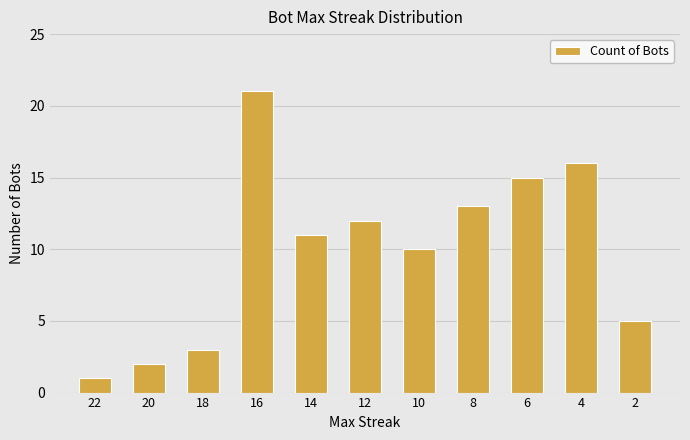

What is the ratio of the value at 22 to the value at 6?

0.1